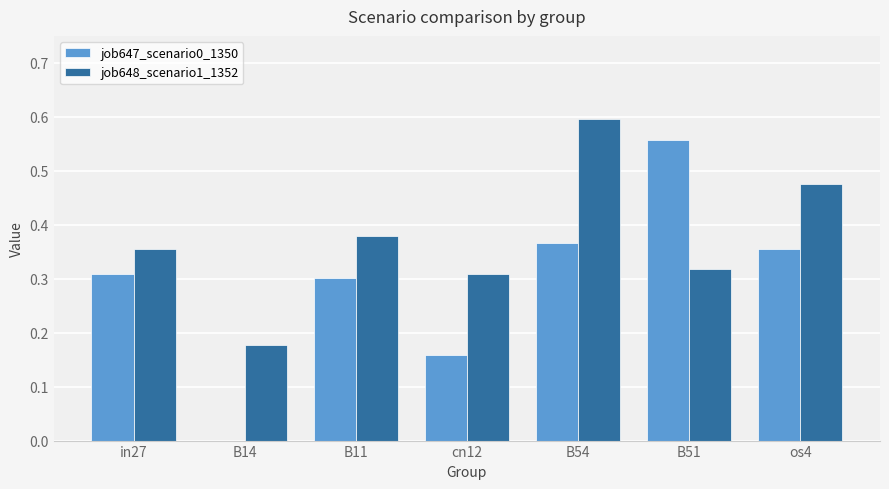

What is the sum of the job648_scenario1_1352 values at B54 and cn12?

0.9